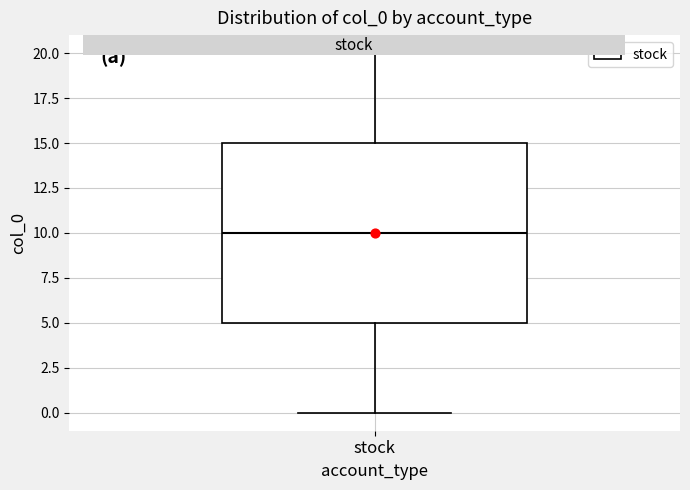

Where does the lower whisker of the box for stock end on the y-axis? The values are not printed on the chart, so give them approximately, as read against the axis.

0